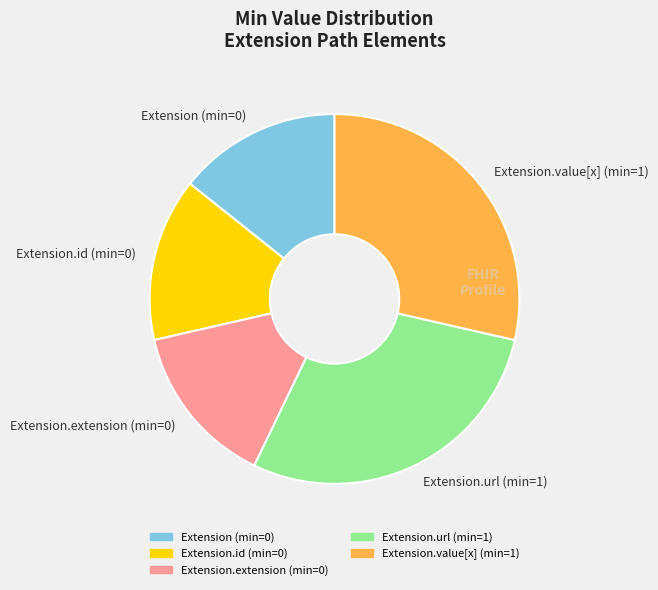

How many segments does this pie chart have?

5